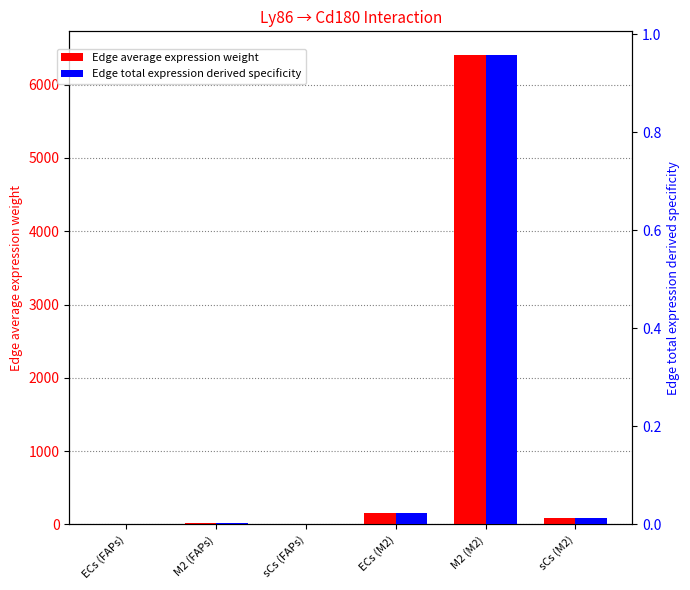

List the series in order of their overall mean, highest first.

Edge average expression weight, Edge total expression derived specificity